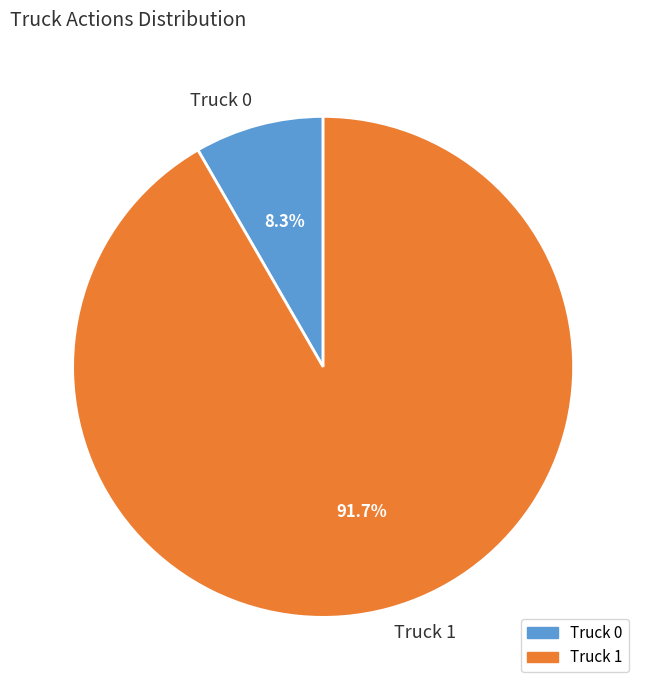

Which has a higher value, Truck 0 or Truck 1?

Truck 1